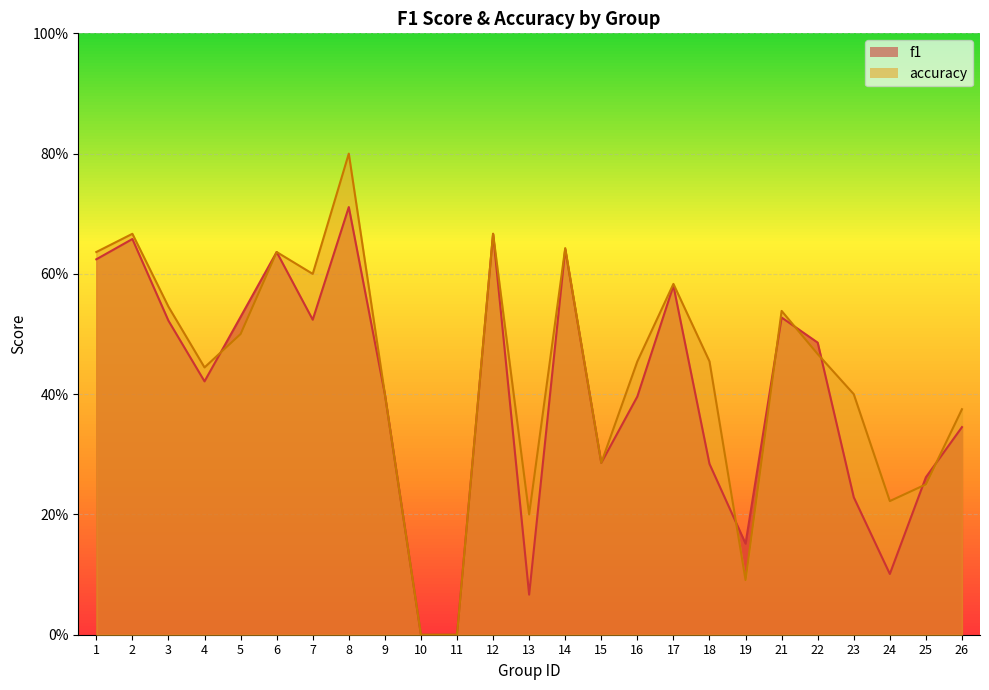

At how many categories does at least one series exceed 0?

23